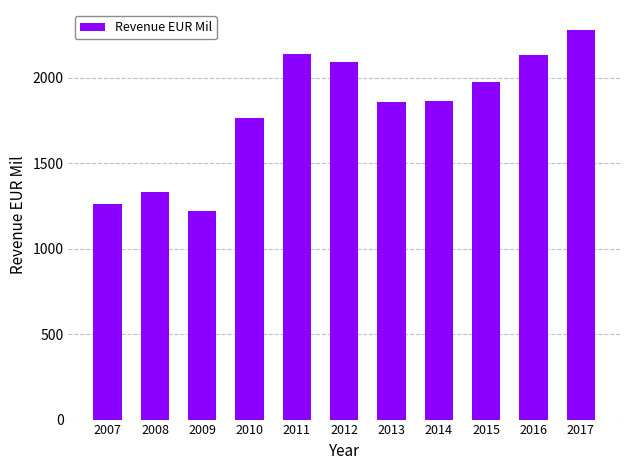

Are the bars horizontal?

No